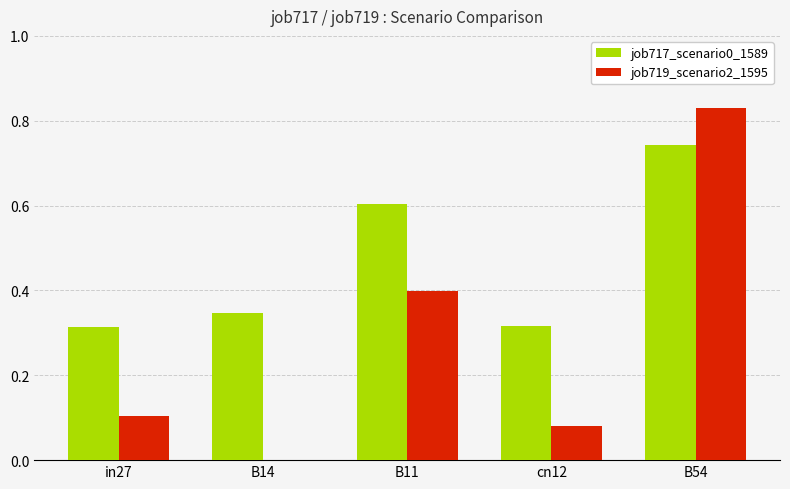

The value of job719_scenario2_1595 at in27 is 0.1. True or false?

True